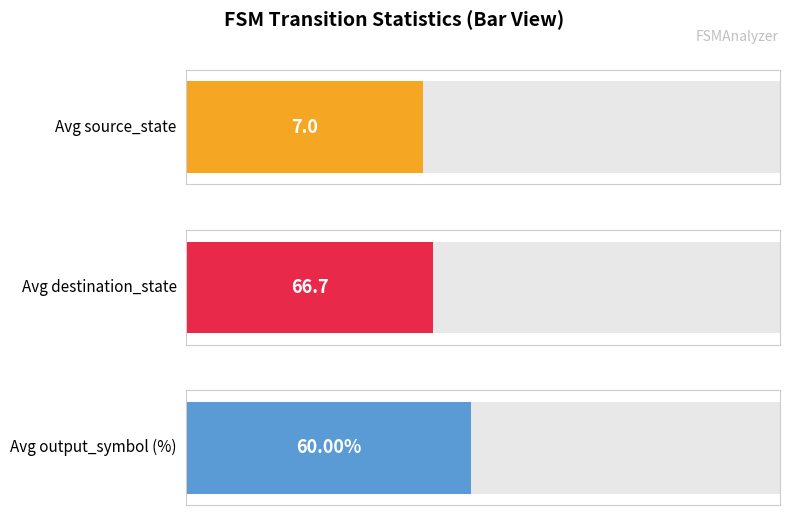

The destination_state series shows 136 at 7. True or false?

False